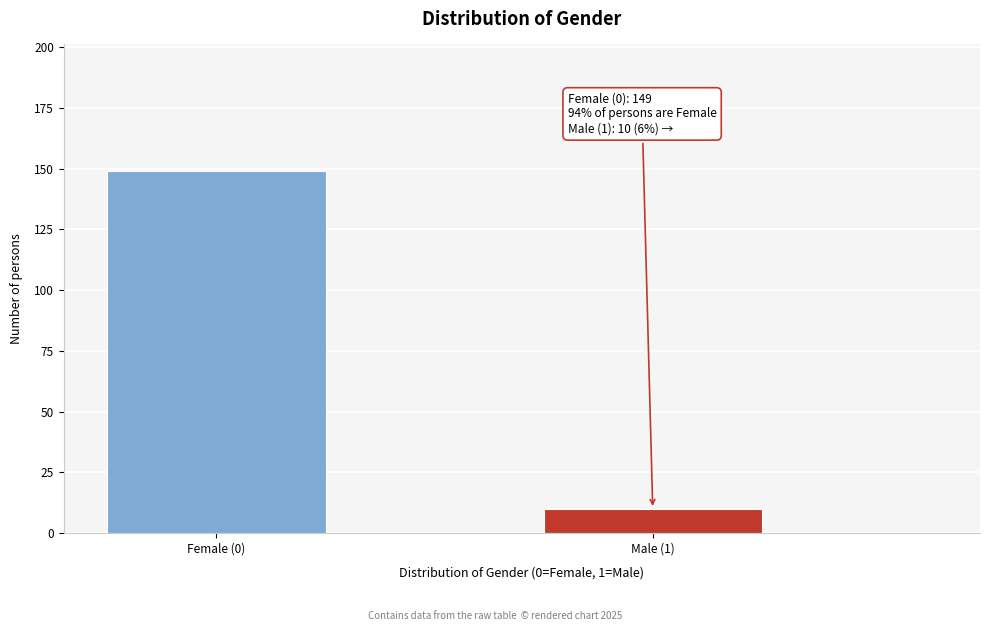

Reading left to right, list all the values displayed in this chart.

Female (0)=149	Male (1)=10